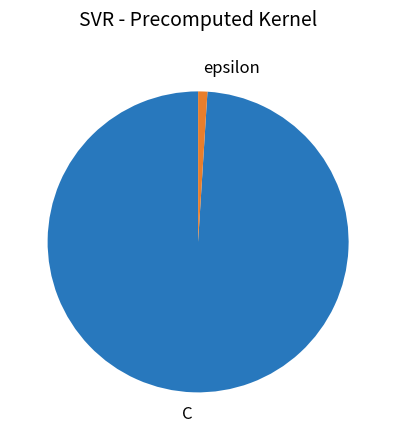

Combined, do epsilon and C account for over 50%?

Yes